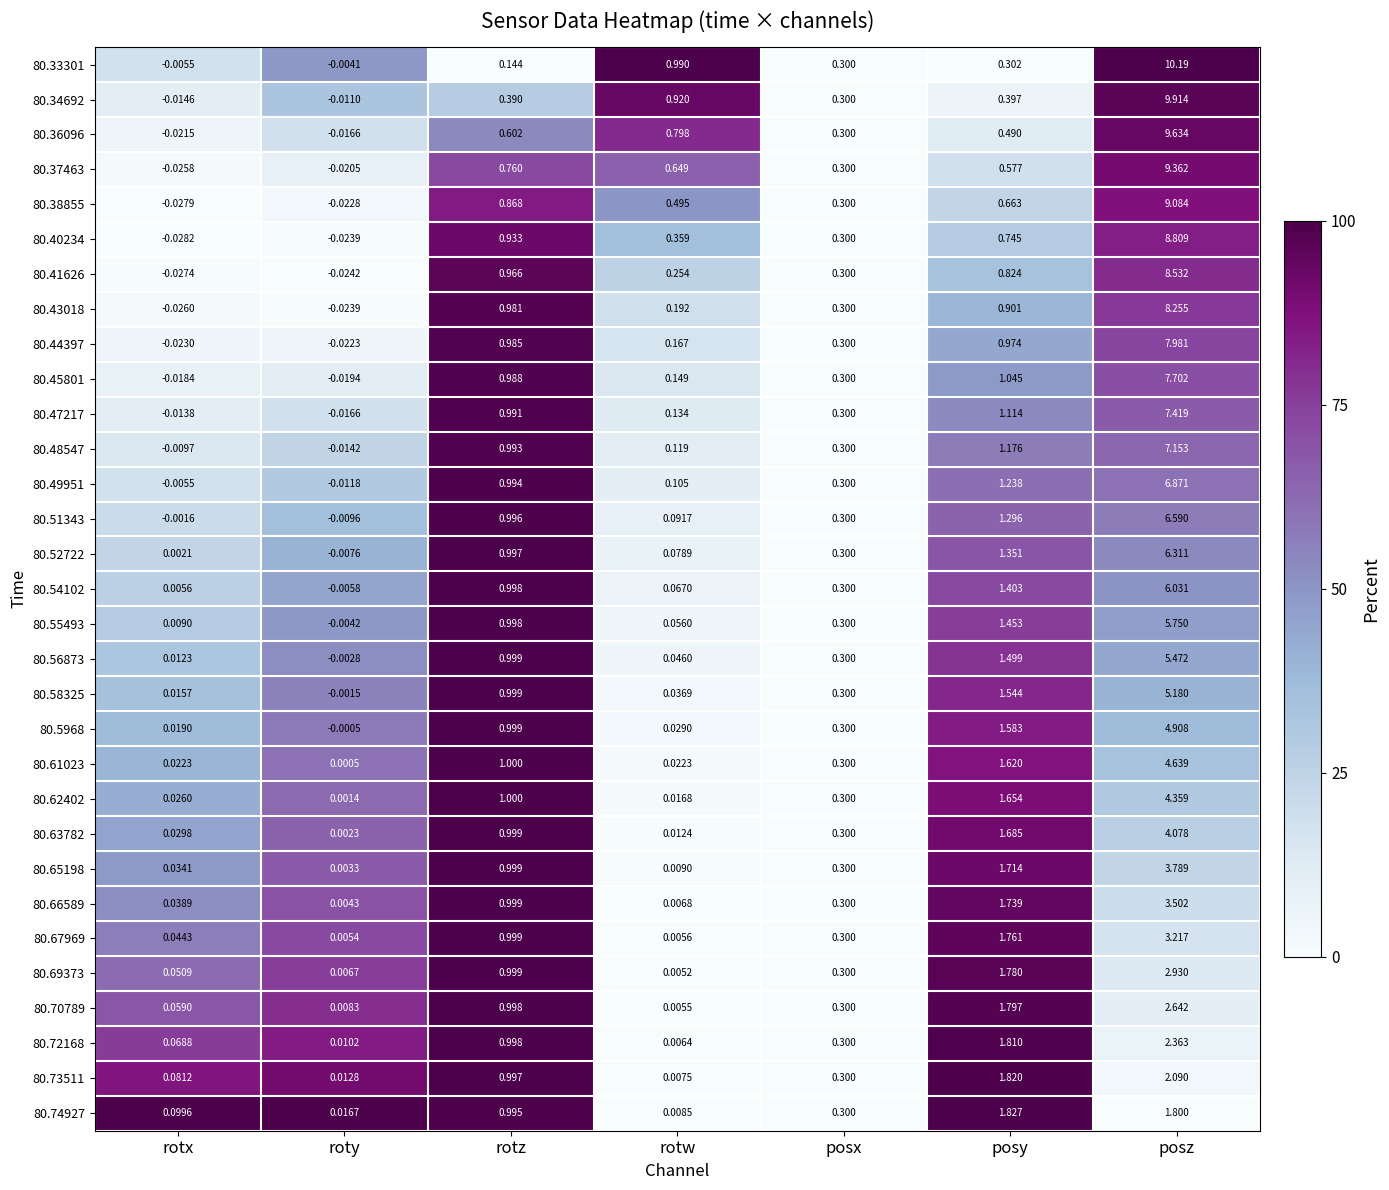

List the labels in order of 80.72168 value, largest first.

posz, posy, rotz, posx, rotx, roty, rotw